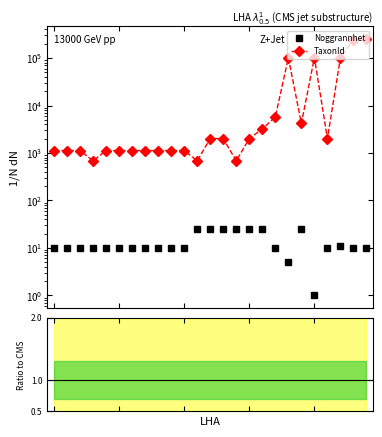

True or false: TaxonId has more than 1 interior local peaks.

True